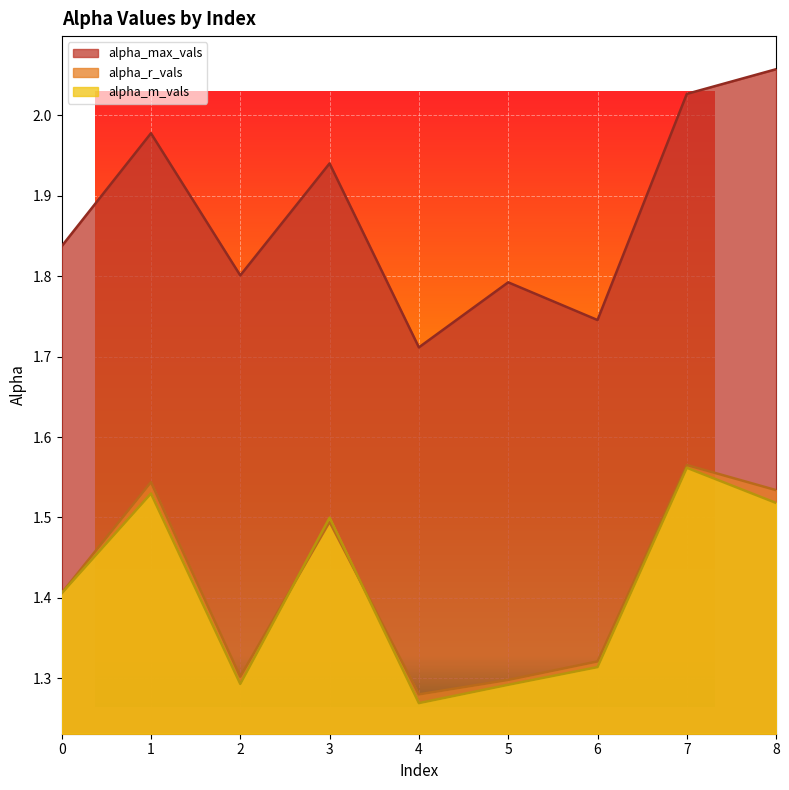

At which category is the sum across all series the highest?

7